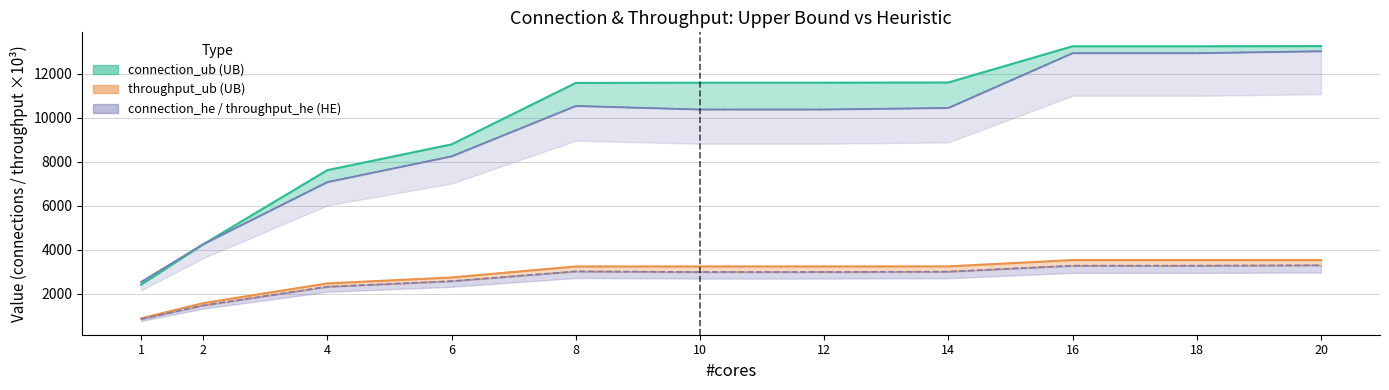

Does the chart have visible grid lines?

Yes